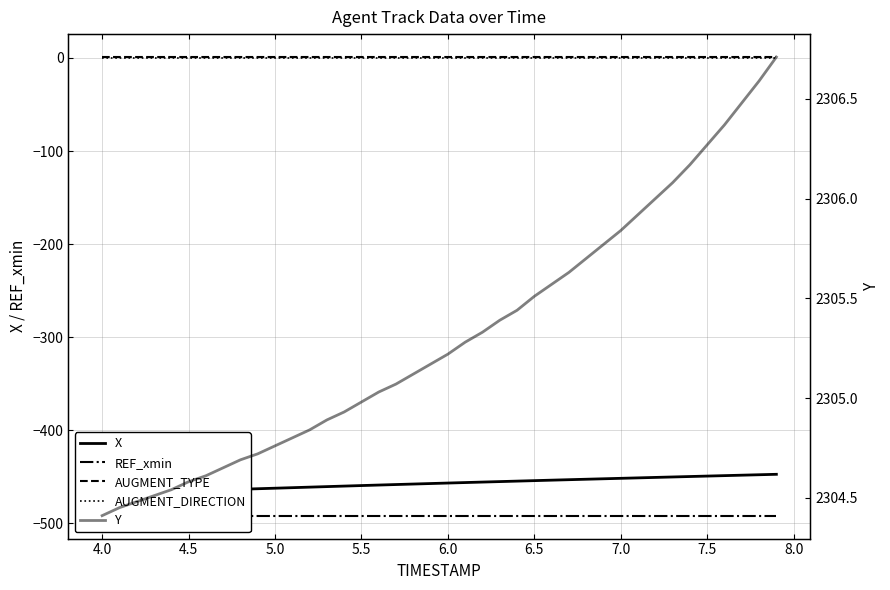

Is it true that X equals -647.4 at 7.5?

False